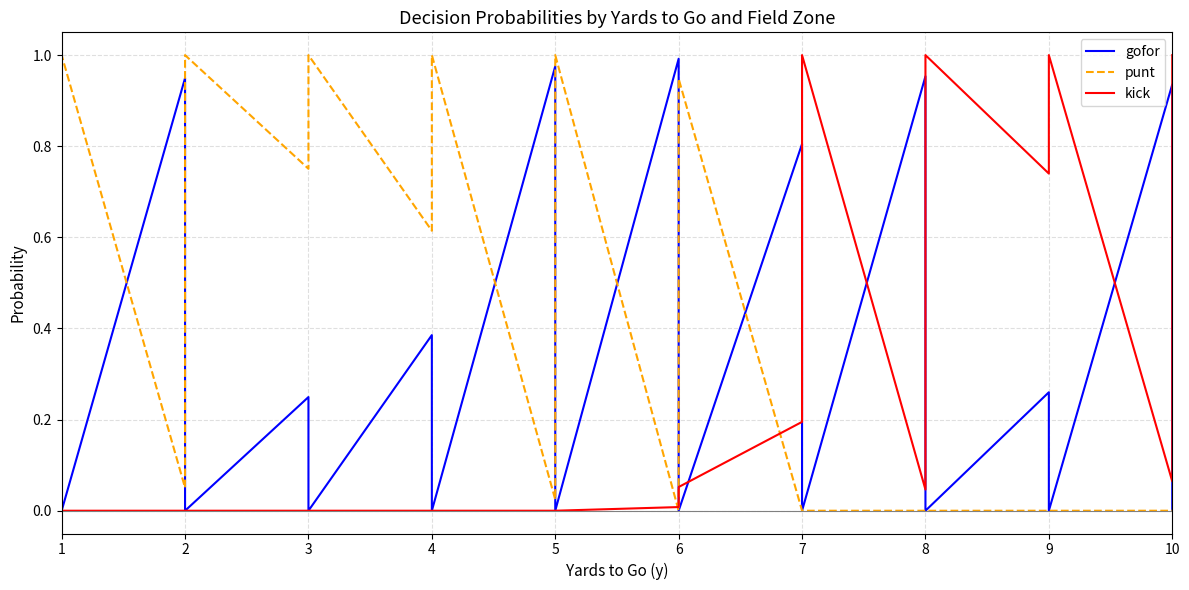

List the series in order of their peak value, lowest first.

gofor, punt, kick